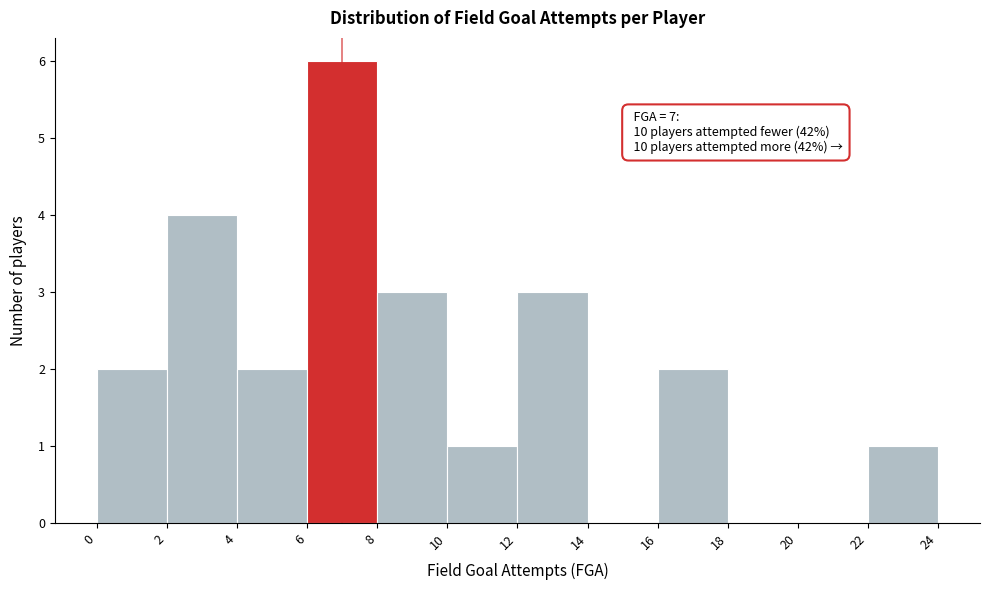

Which range on the x-axis has the tallest bar?

6 to 8